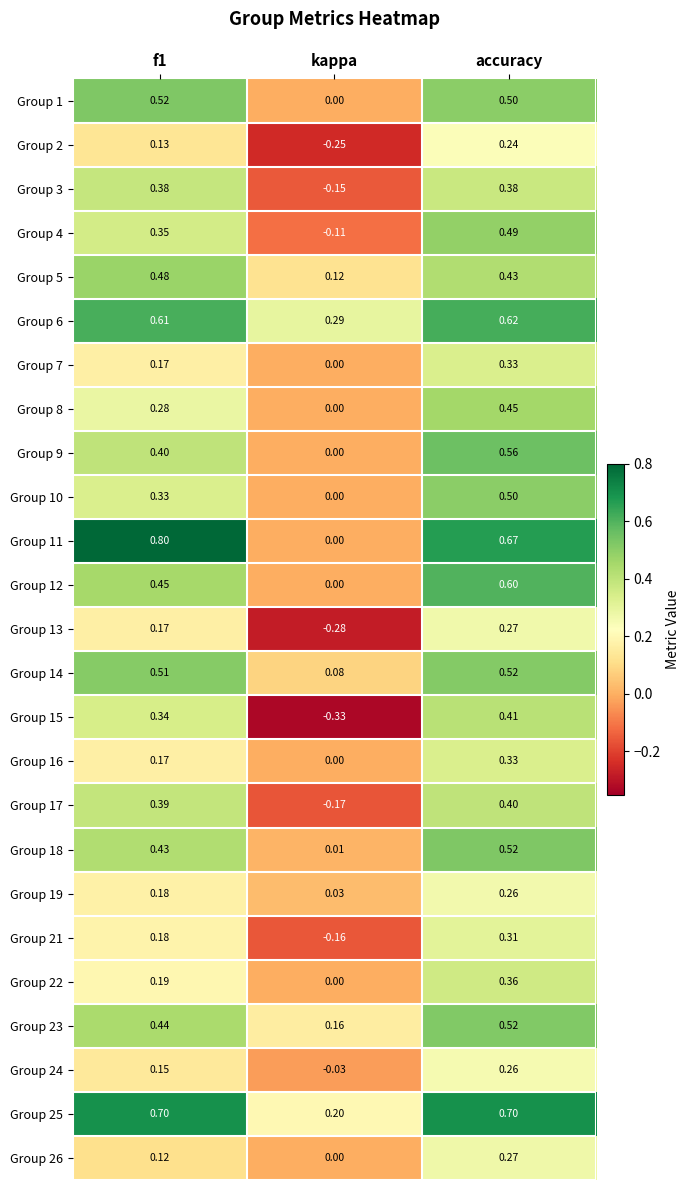

Is the value of Group 24 at f1 greater than the value of Group 3 at kappa?

Yes